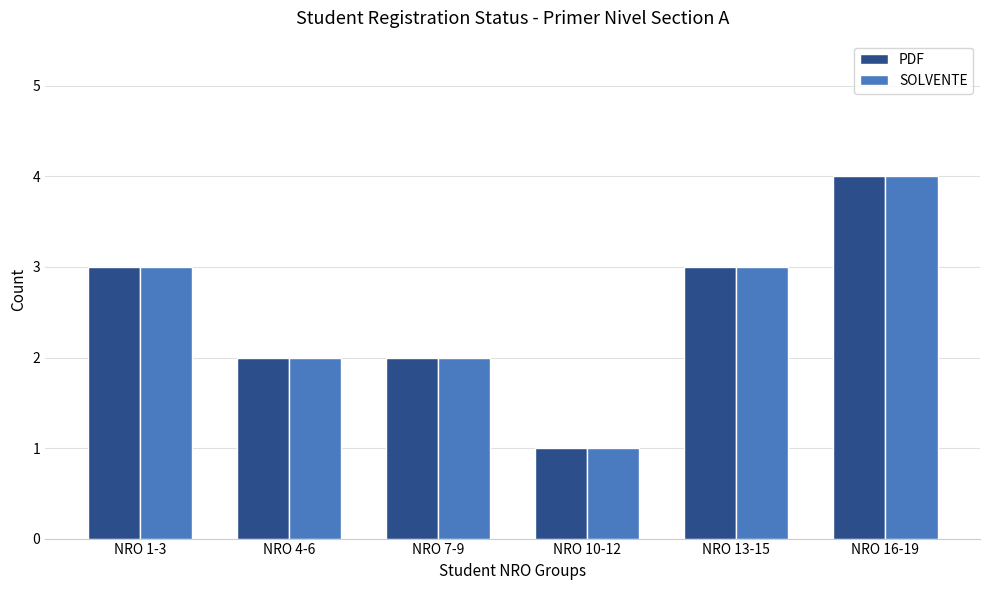

What is the sum of all SOLVENTE values?

15